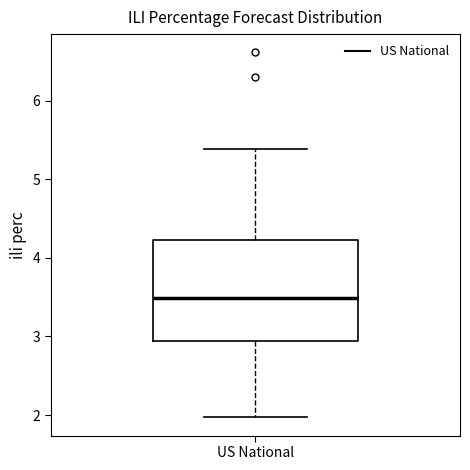

Where is the lower edge of the box for US National on the y-axis? The values are not printed on the chart, so give them approximately, as read against the axis.

2.9